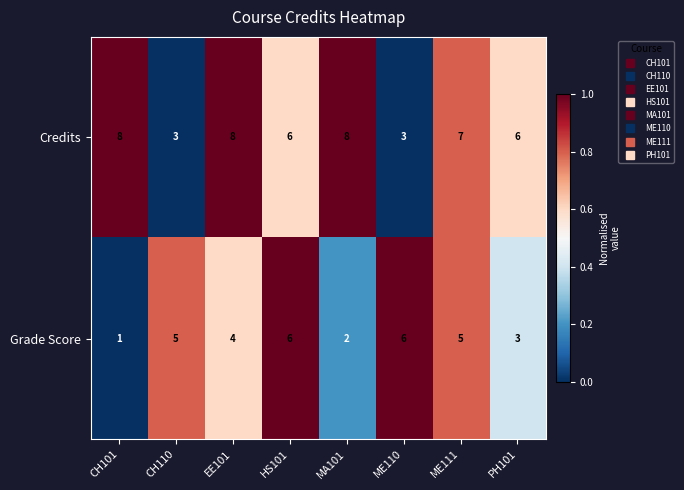

List the series in order of their overall mean, highest first.

Credits, Grade Score